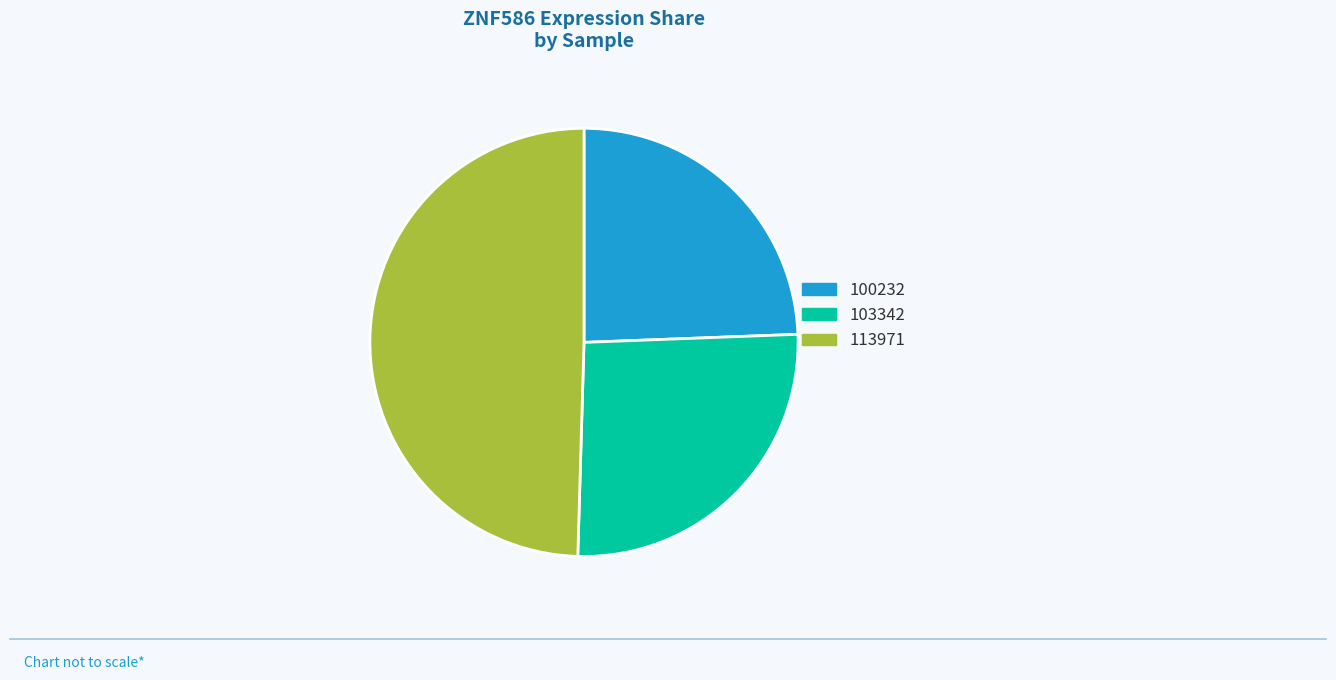

Rank the categories by value from lowest to highest.

100232, 103342, 113971